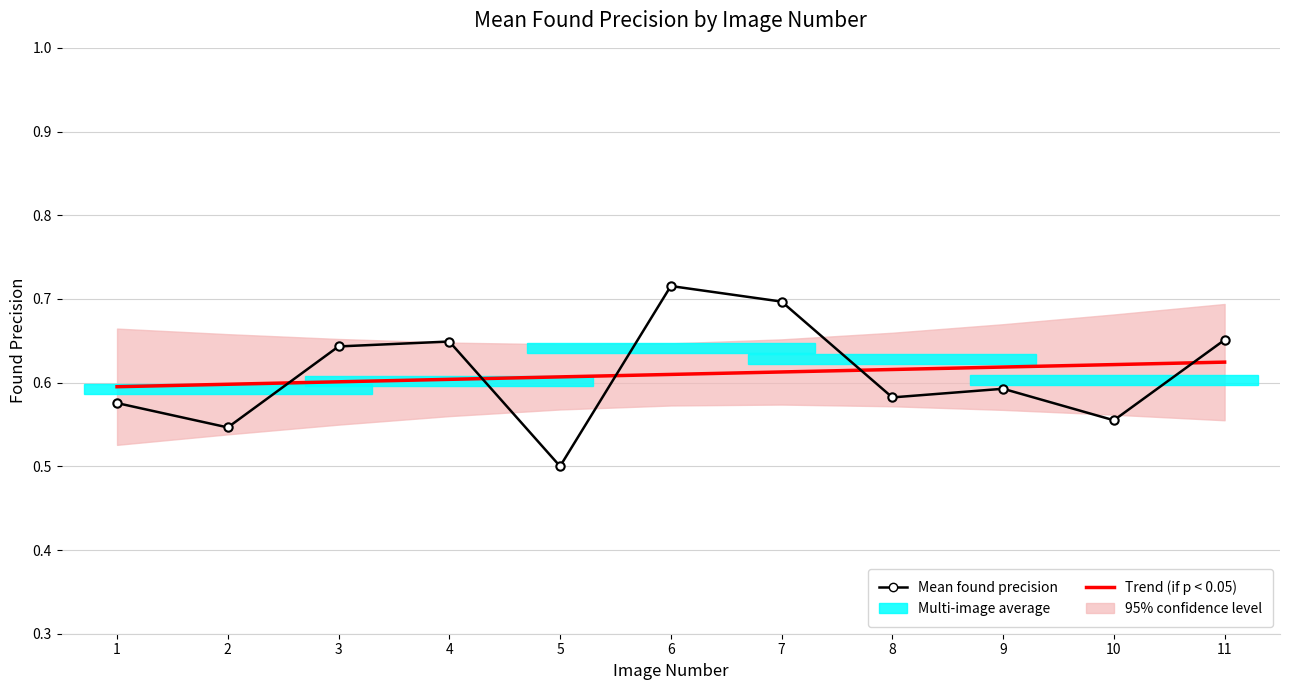

Is the value of Trend (if p < 0.05) at 11 greater than the value of Mean found precision at 1?

Yes